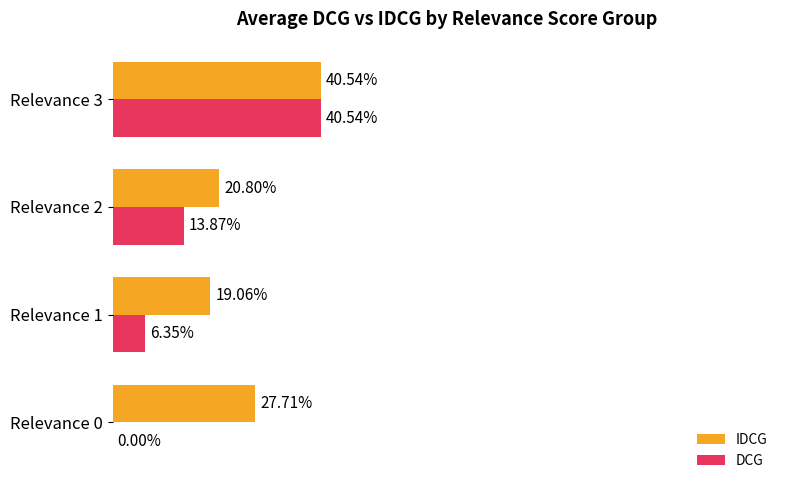

Which series has the largest total across all categories?

IDCG